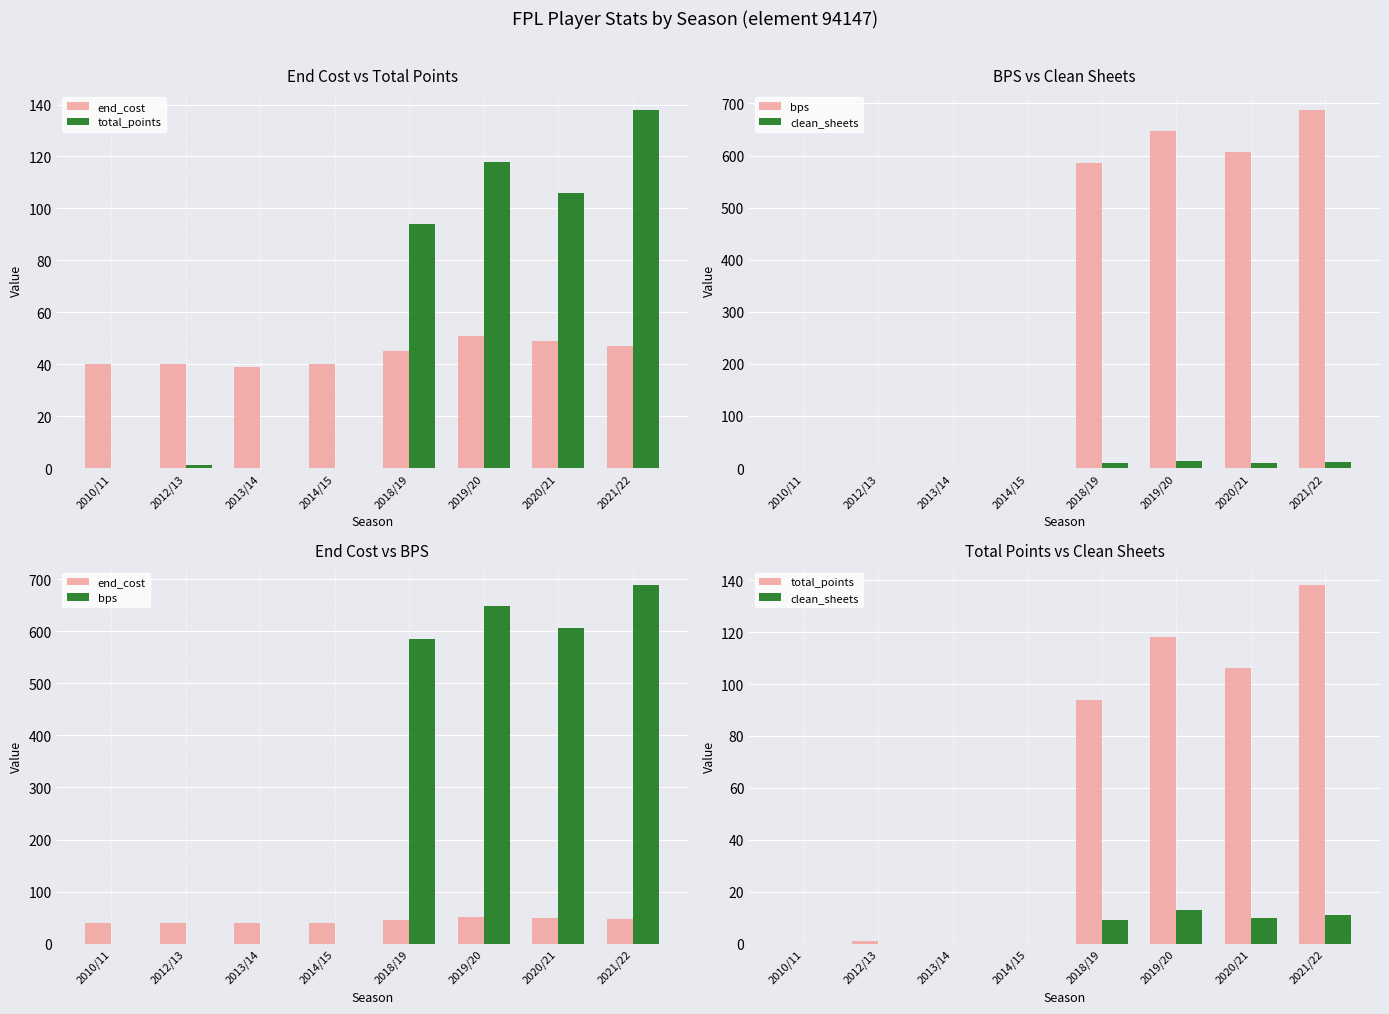

Are the bars horizontal?

No